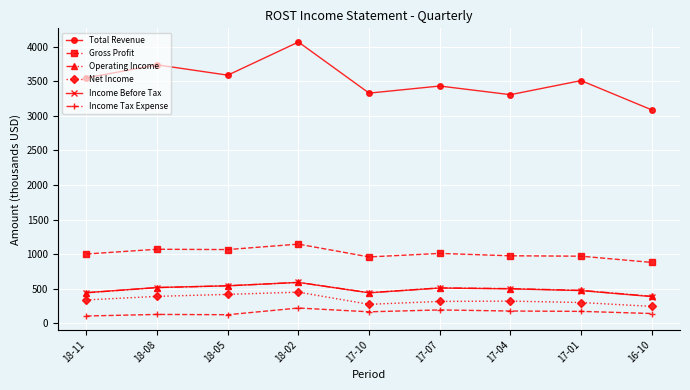

What is the total value across all series at 17-10?

5612.5